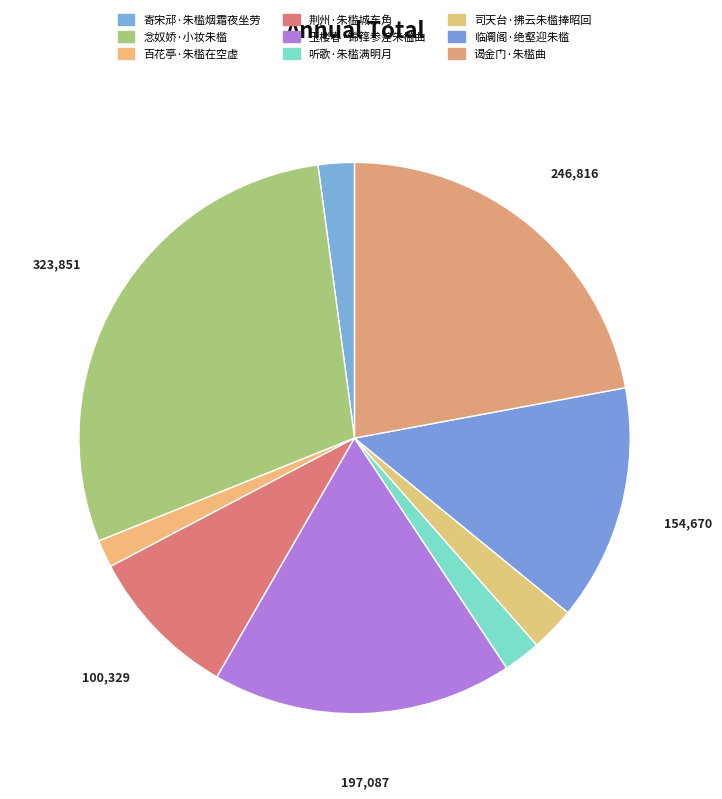

Count the number of slices in the pie.

9